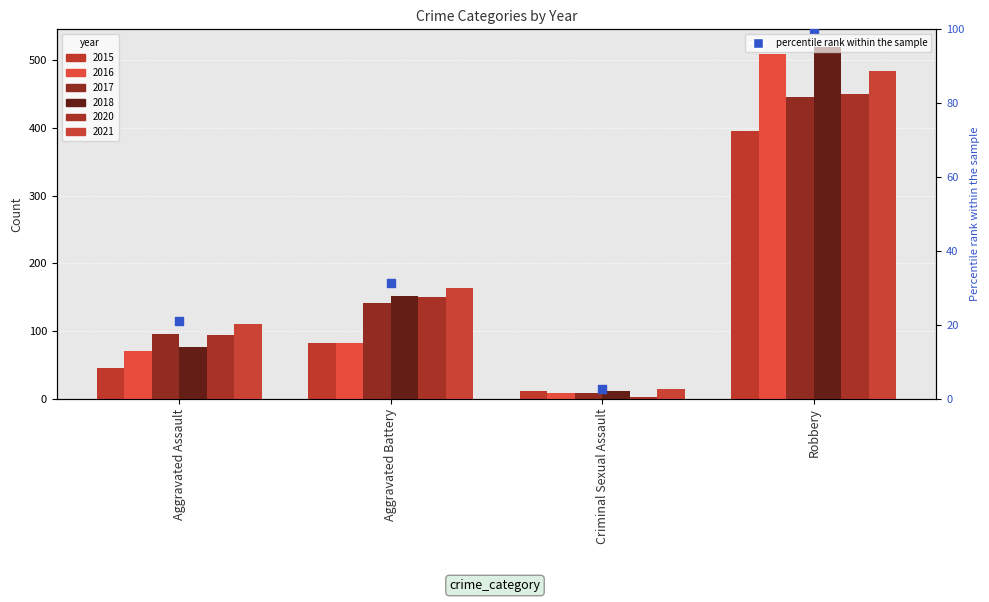

Between Aggravated Battery and Criminal Sexual Assault, which is larger?

Aggravated Battery